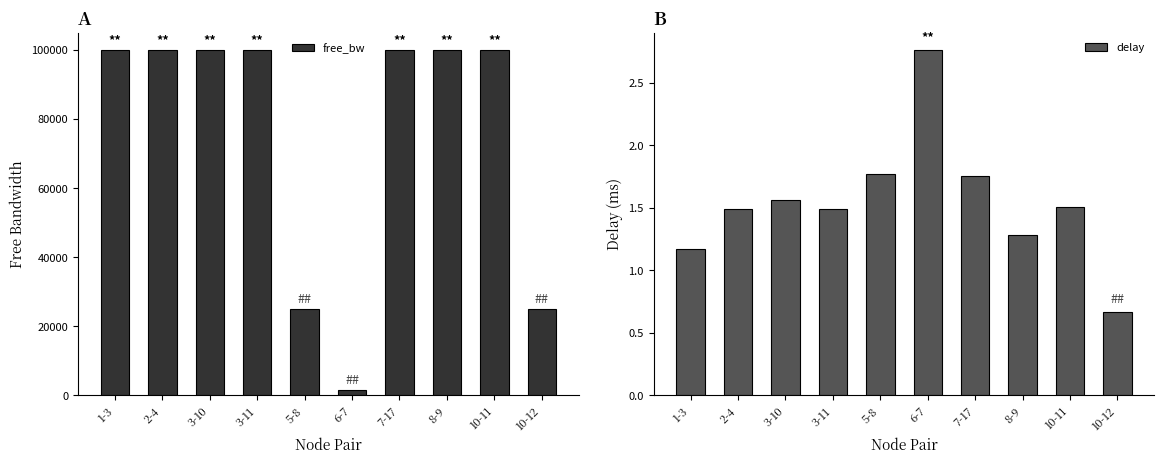

Which series has the widest spread of values?

free_bw